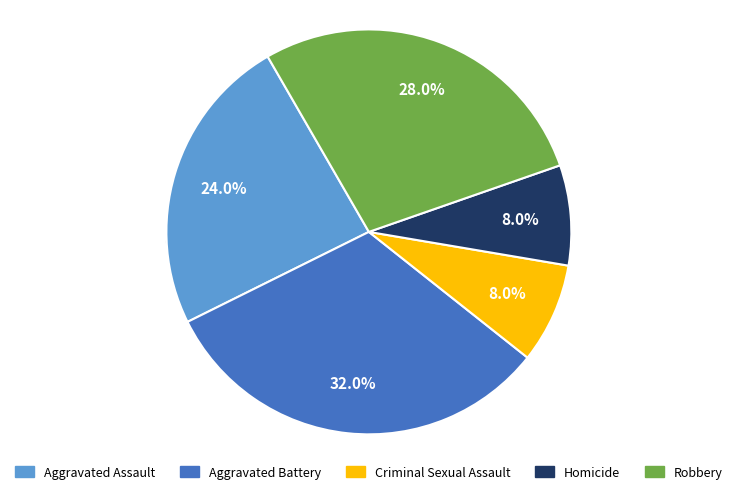

What is the smallest slice in the pie chart?

Criminal Sexual Assault